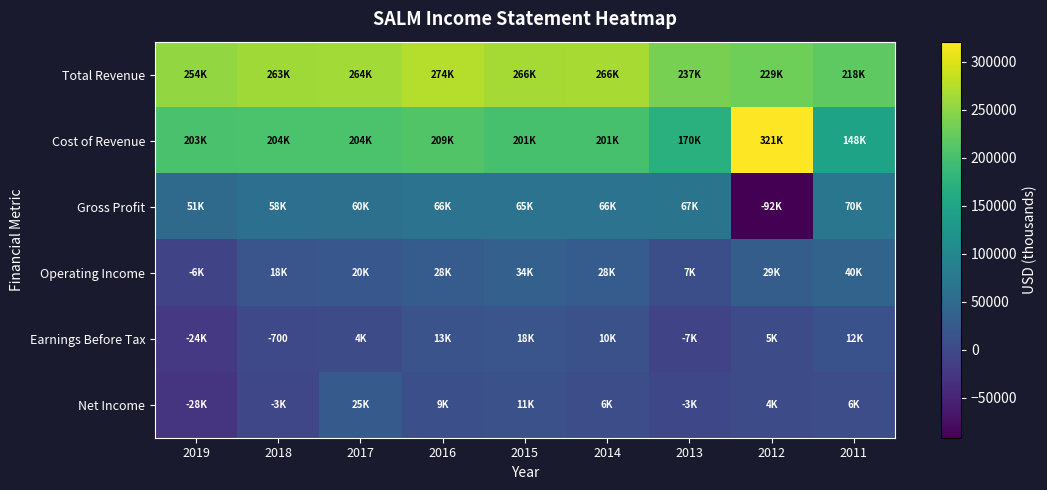

The value of Earnings Before Tax at 2018 is -700. True or false?

True